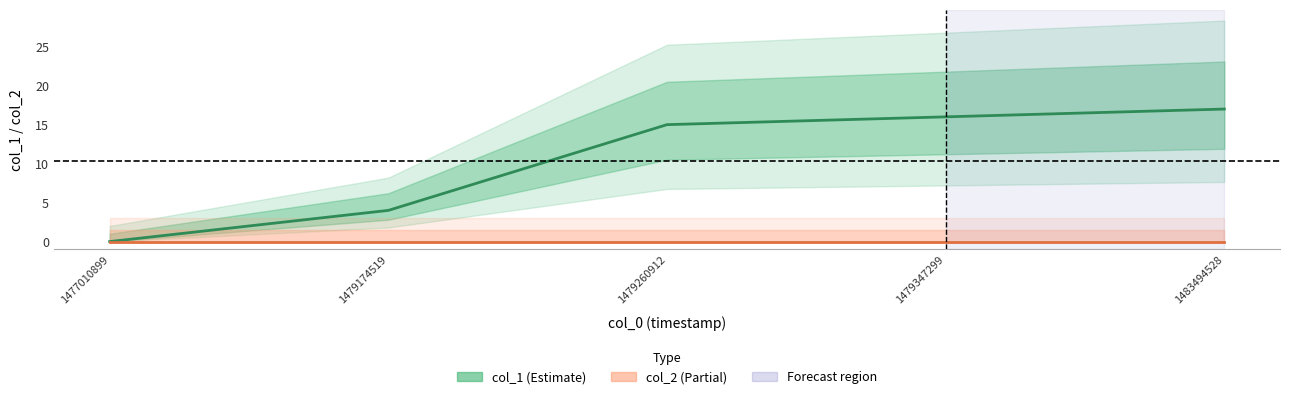

Which series has the largest total across all categories?

col_1